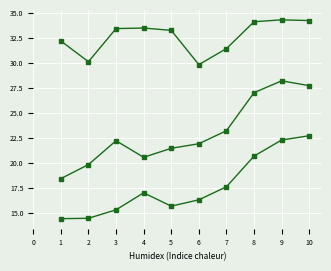

How many series are shown in this chart?

3